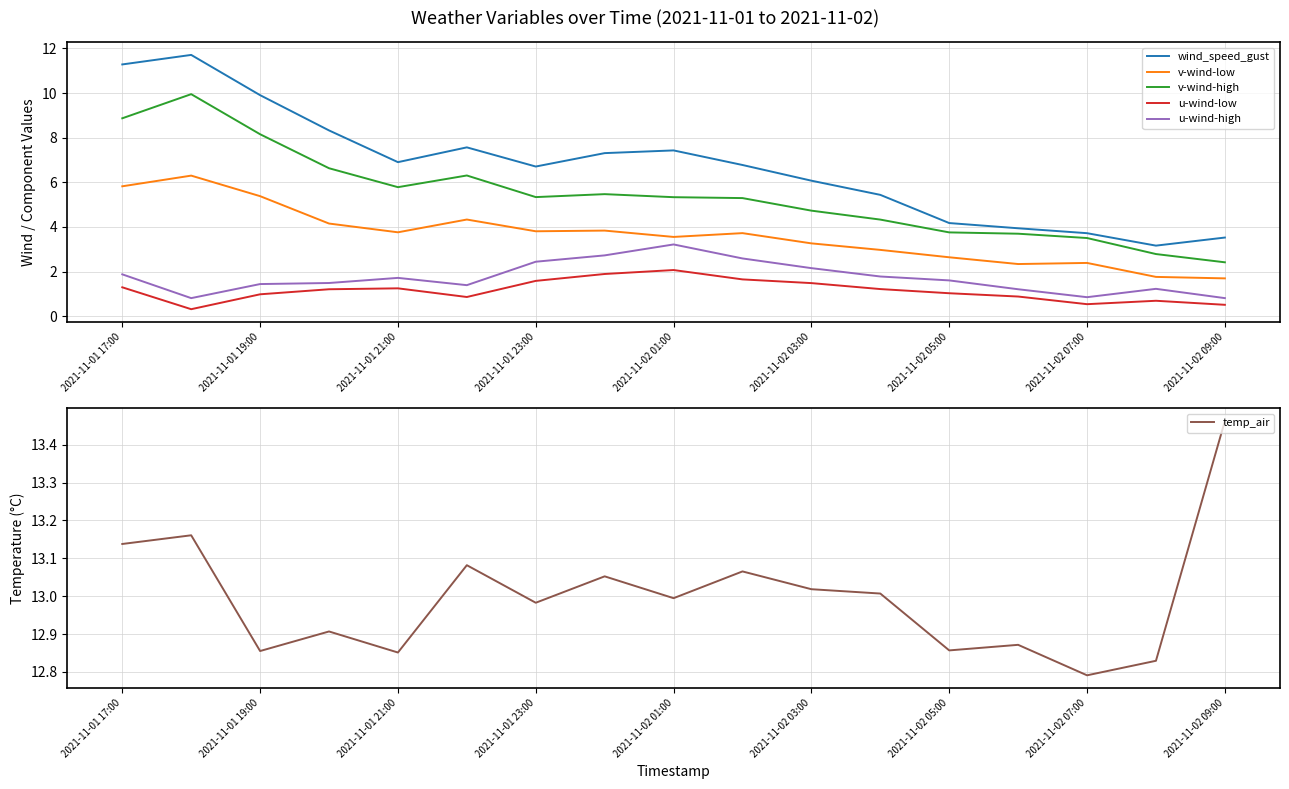

Read the v-wind-low value at 2021-11-01 21:00.

3.8